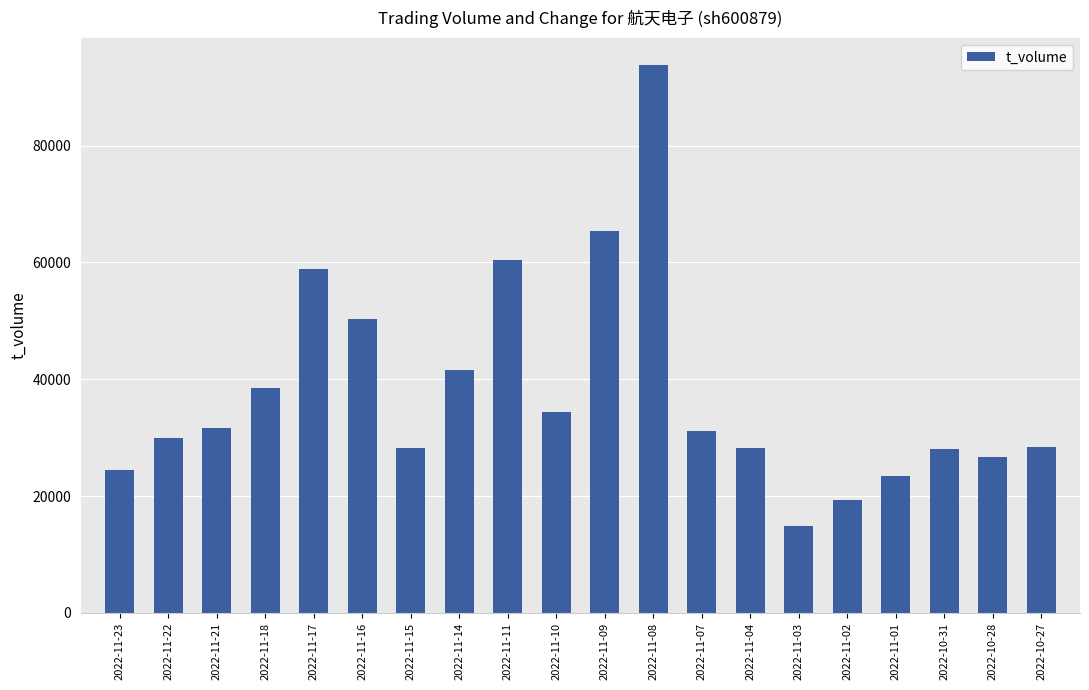

Read the value at 2022-11-03.

14856